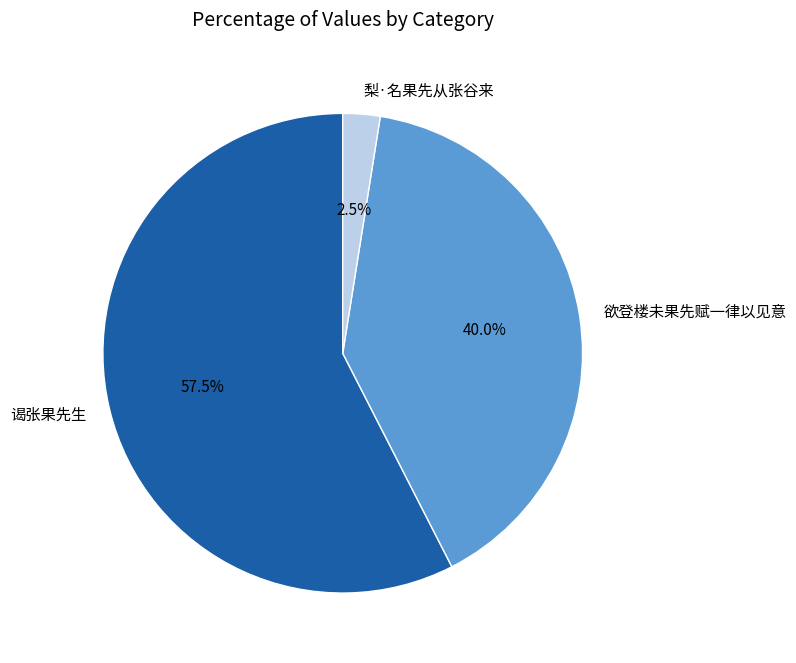

What is the majority slice?

谒张果先生